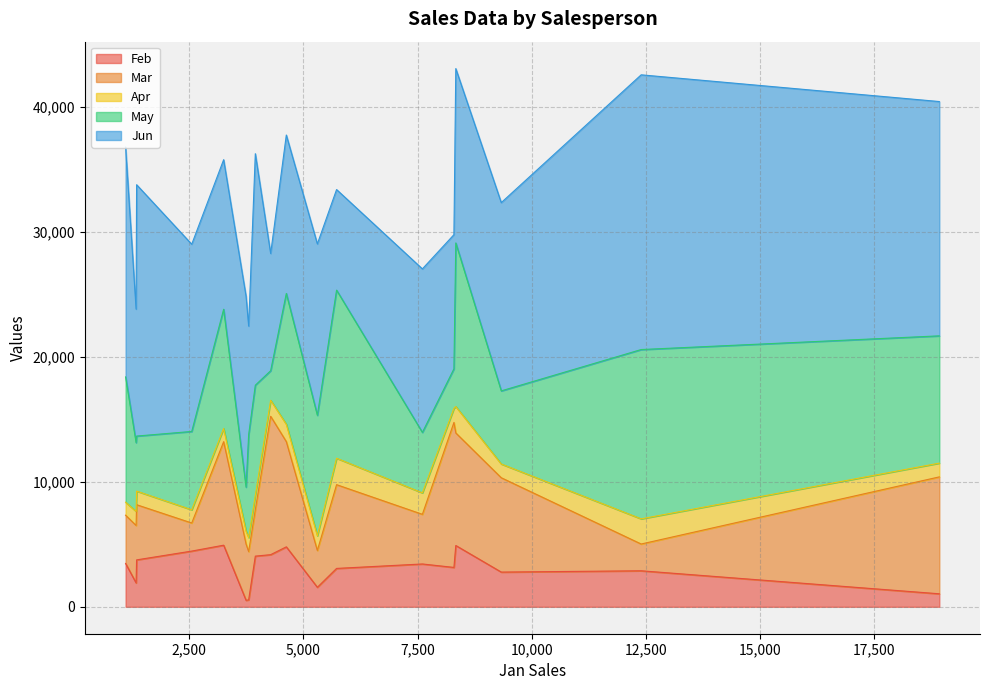

What is the maximum value for Feb?

4931